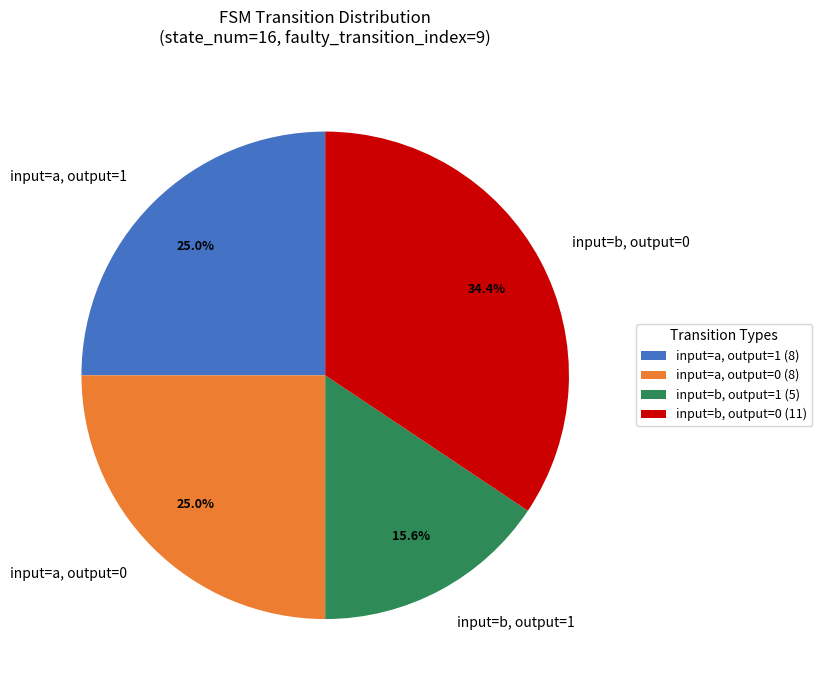

What portion of the pie excludes input=b, output=1?

84.4%